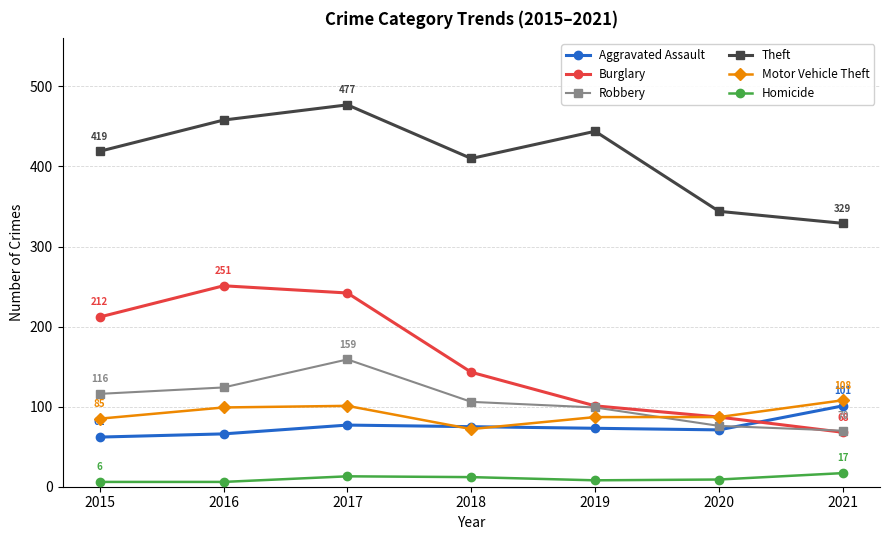

Is it true that Robbery equals 61 at 2016?

False